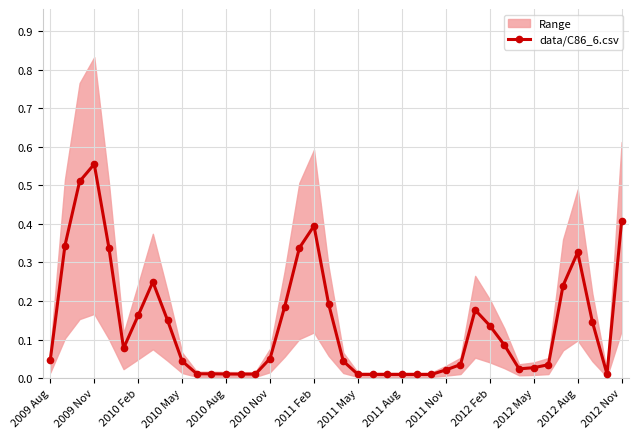

True or false: data/C86_6.csv has more than 1 interior local peaks.

True